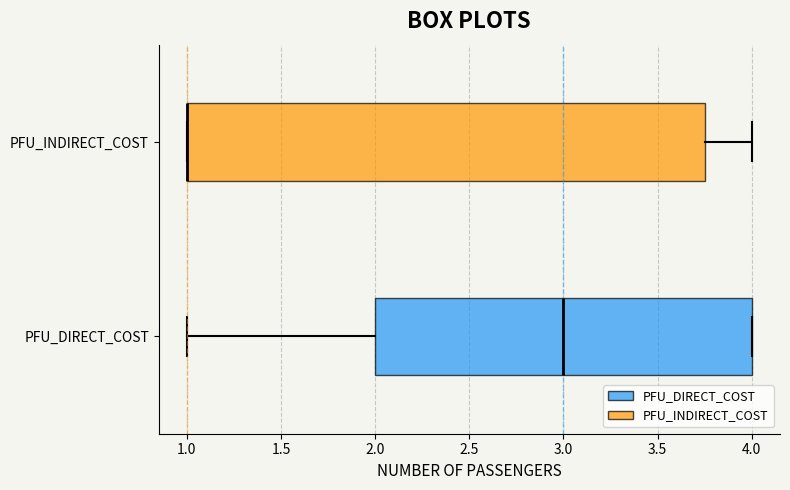

Reading bottom to top, transcribe this box plot: for each box, give where its median line is, the range the box spans, and where its two whiskers end, as read against the x-axis. The values are not printed on the chart, so give them approximately, as read against the axis.

PFU_DIRECT_COST: median 3.00, box 2.00 to 4.00, whiskers 1.00 to 4.00
PFU_INDIRECT_COST: median 1.00 (drawn on the box's left edge), box 1.00 to 3.75, whiskers 1.00 to 4.00